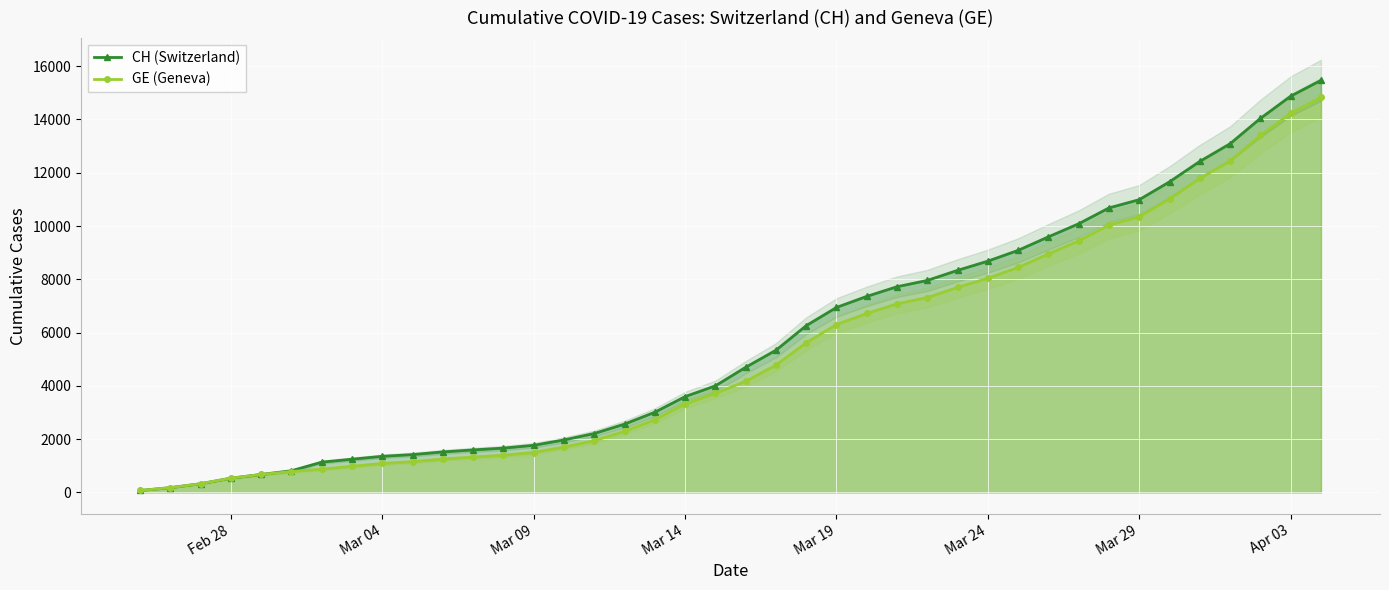

How many categories are shown in the chart?

40